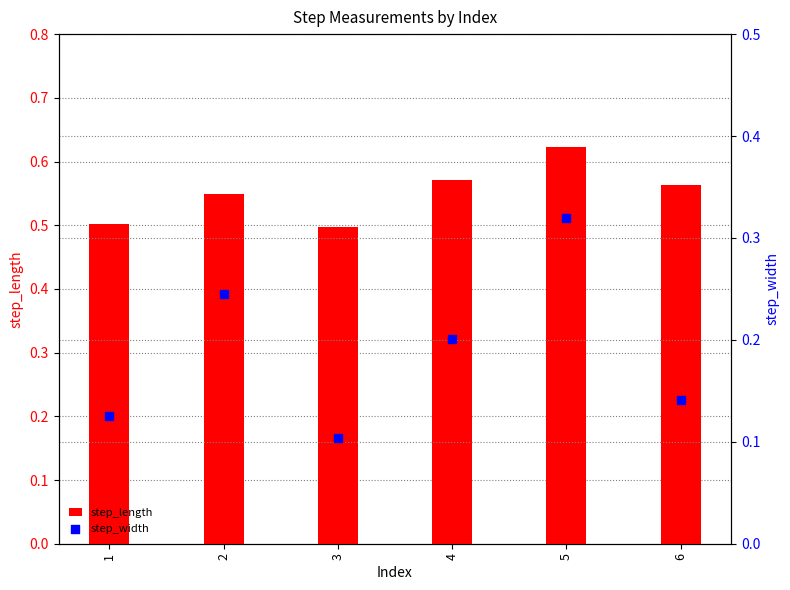

At how many categories does at least one series exceed 0?

6